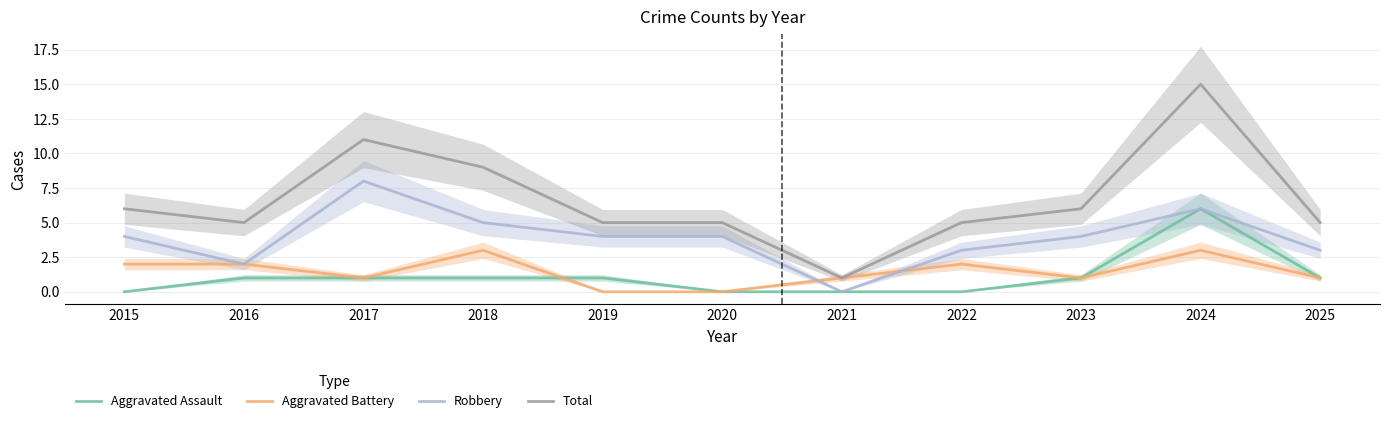

The Total series shows 2 at 2021. True or false?

False